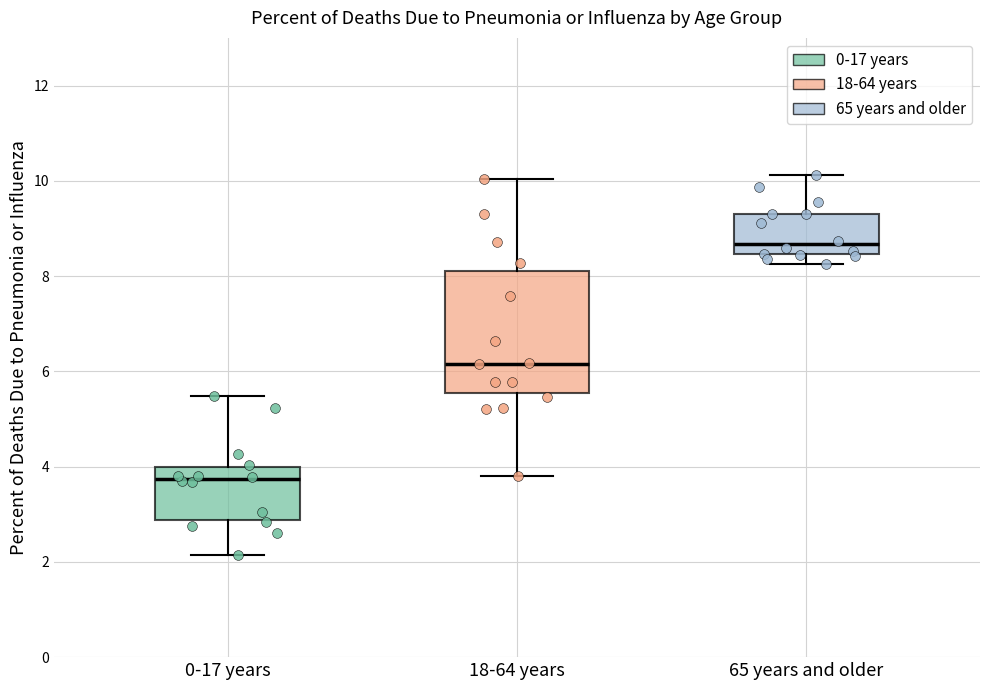

Where does the lower whisker of the box for 18-64 years end on the y-axis? The values are not printed on the chart, so give them approximately, as read against the axis.

3.8